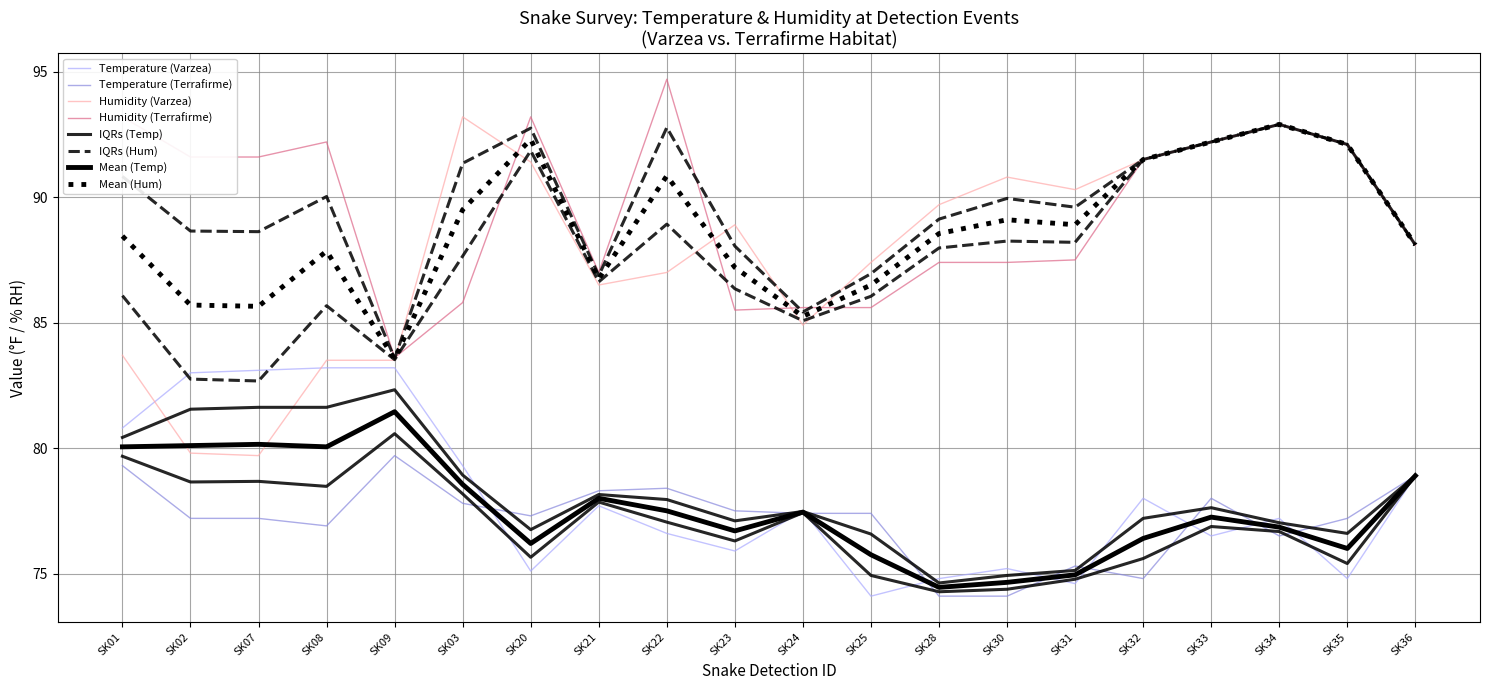

Rank the series at SK07 from lowest to highest value.

Temperature (Terrafirme), Humidity (Varzea), Temperature (Varzea), Humidity (Terrafirme)